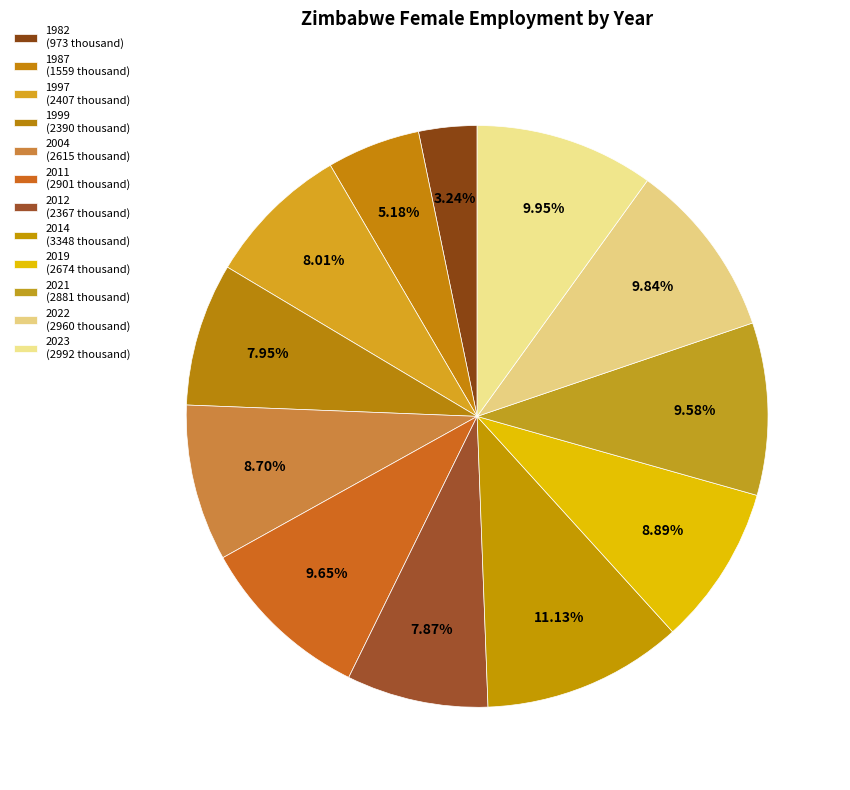

How many slices are in this pie chart?

12